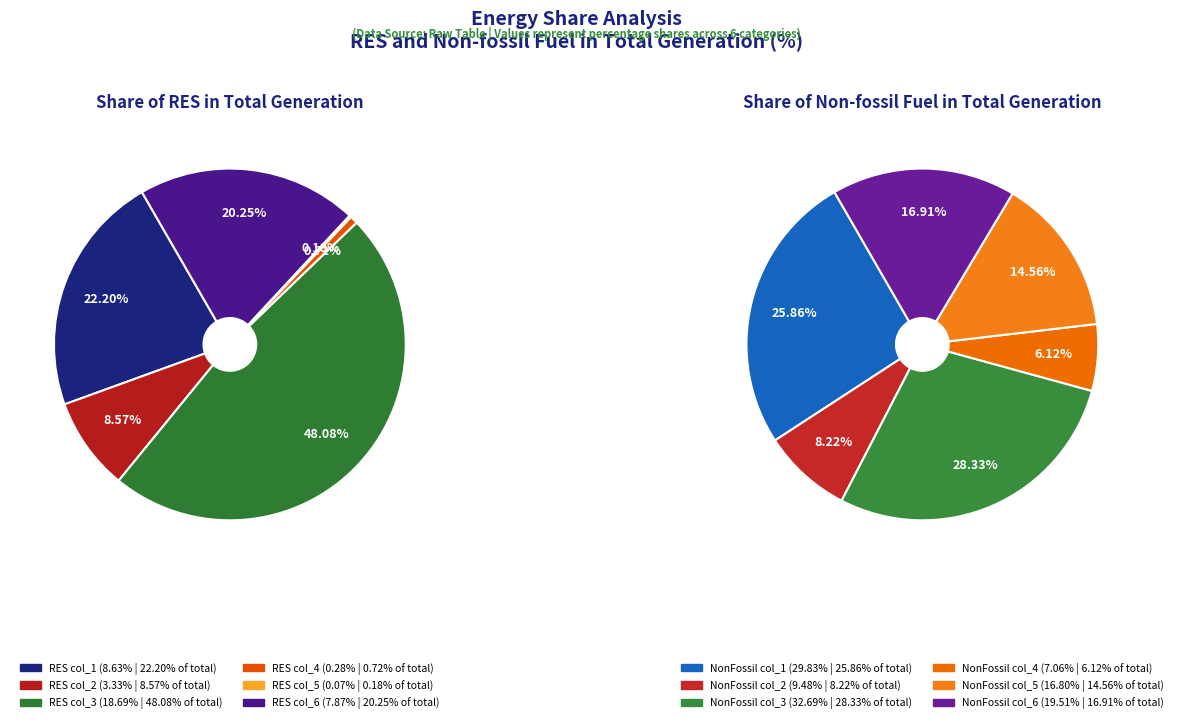

Does col_4 account for over 50% of the chart?

No